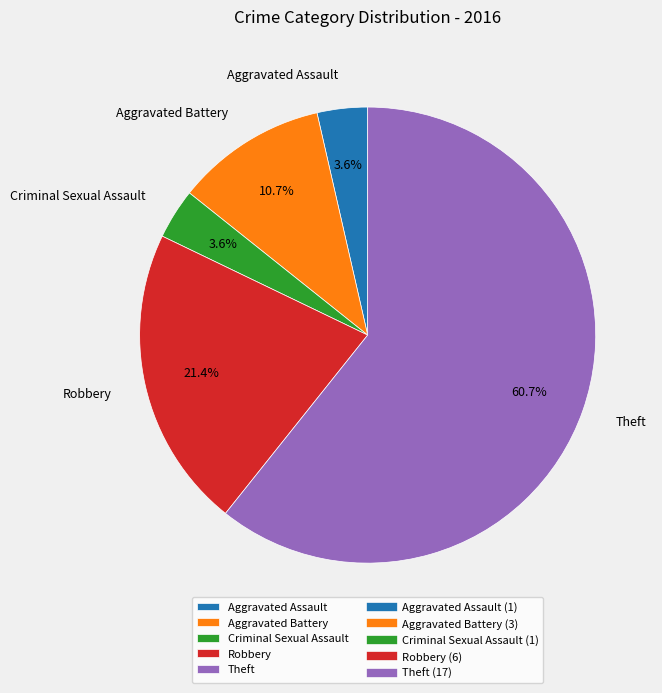

To the nearest percent, what is the combined percentage of Theft and Robbery?

82%